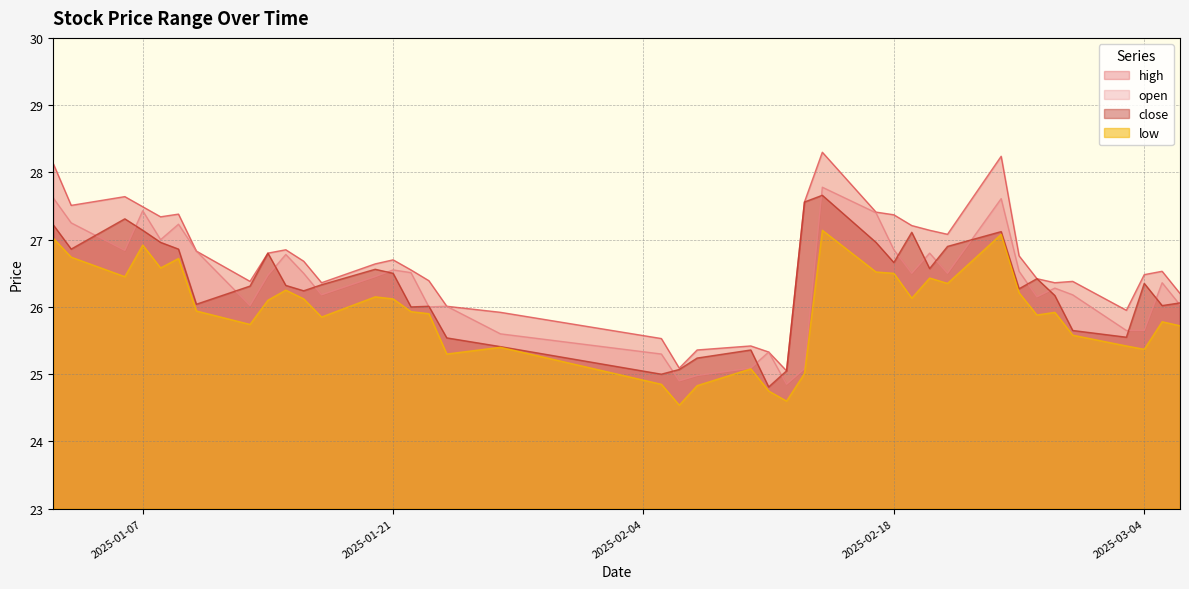

True or false: high and low cross at least once.

False